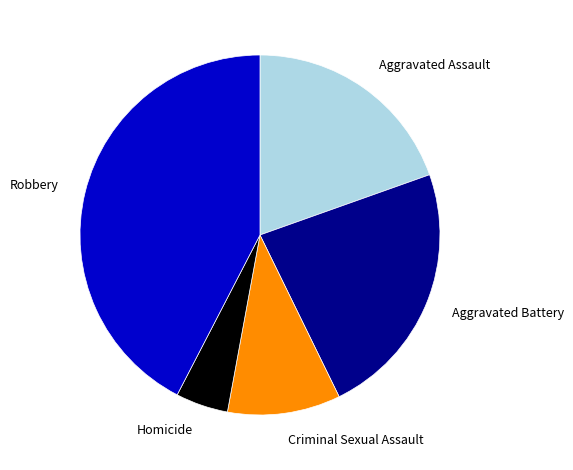

Count the number of slices in the pie.

5